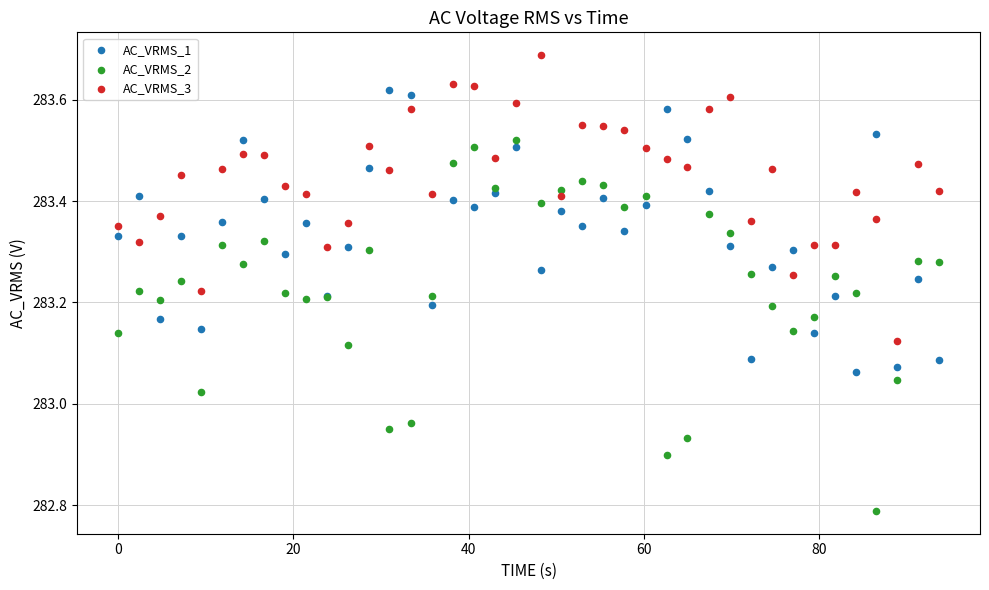

Which series has the largest Y range (max minus min)?

AC_VRMS_2